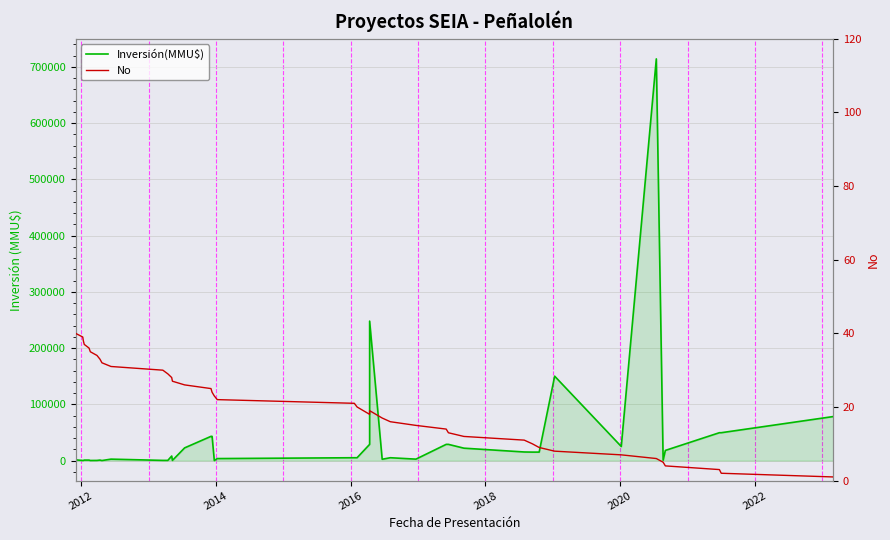

True or false: No has a value of 24 at 24.

False